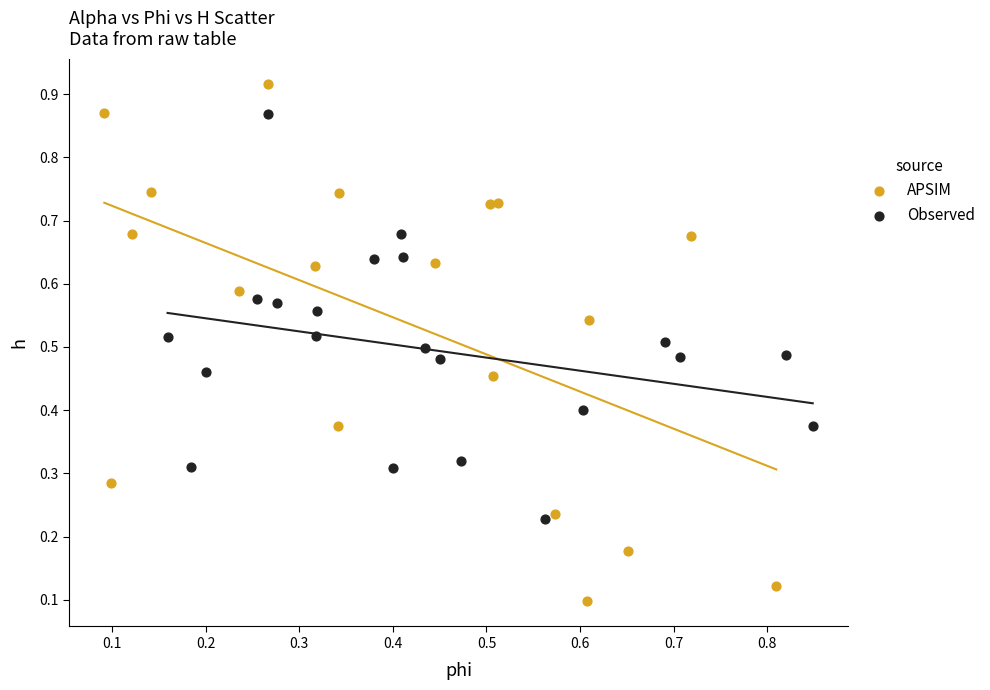

Which series has the widest spread of Y values?

APSIM